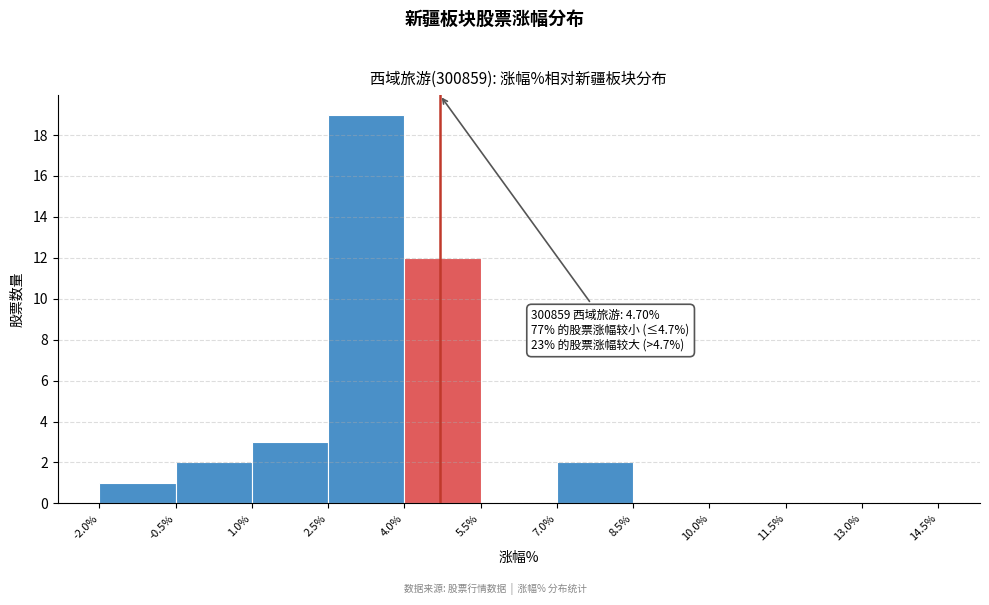

Over which range of the x-axis is the bar tallest?

2.5% to 4.0%